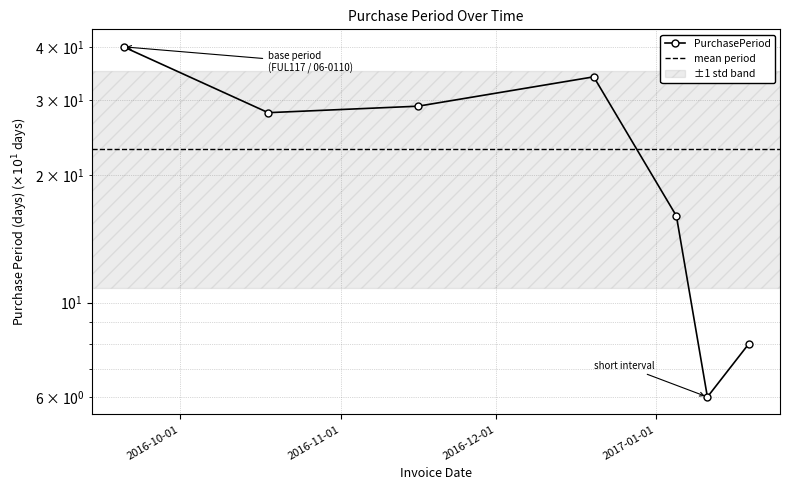

Reading left to right, what are all the values shown in this chart?

40	28	29	34	16	6	8